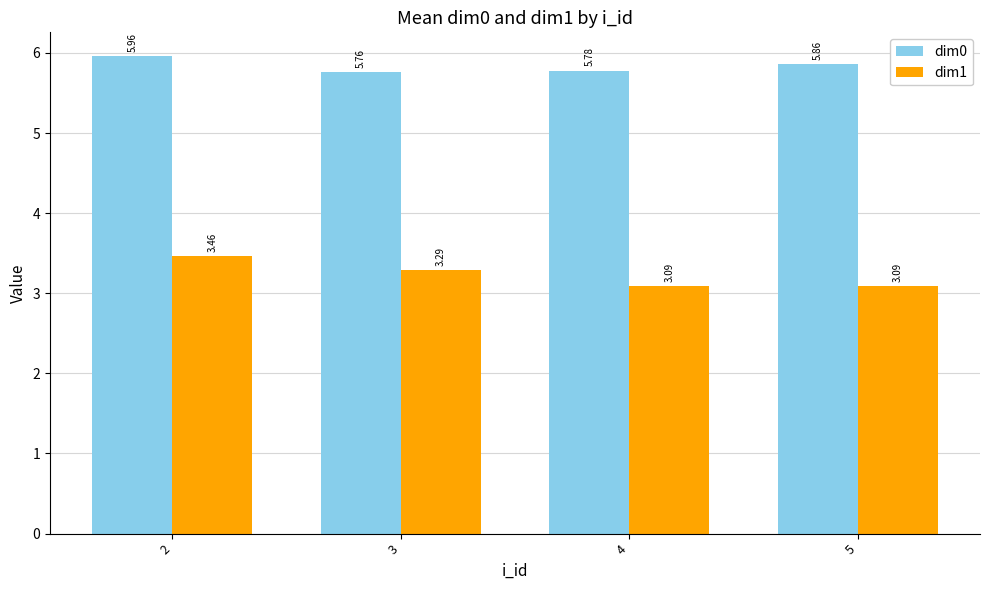

How many categories are shown in the chart?

4